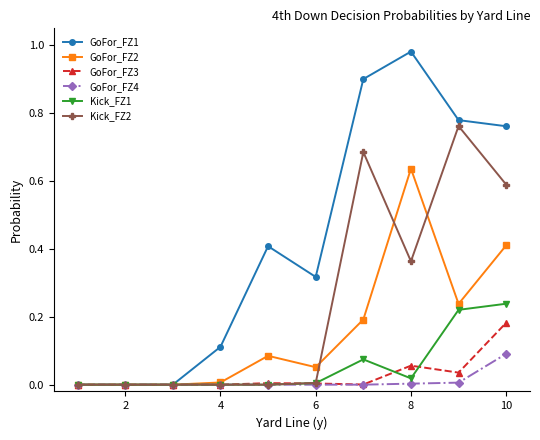

Which series has the largest range (max minus min)?

GoFor_FZ1